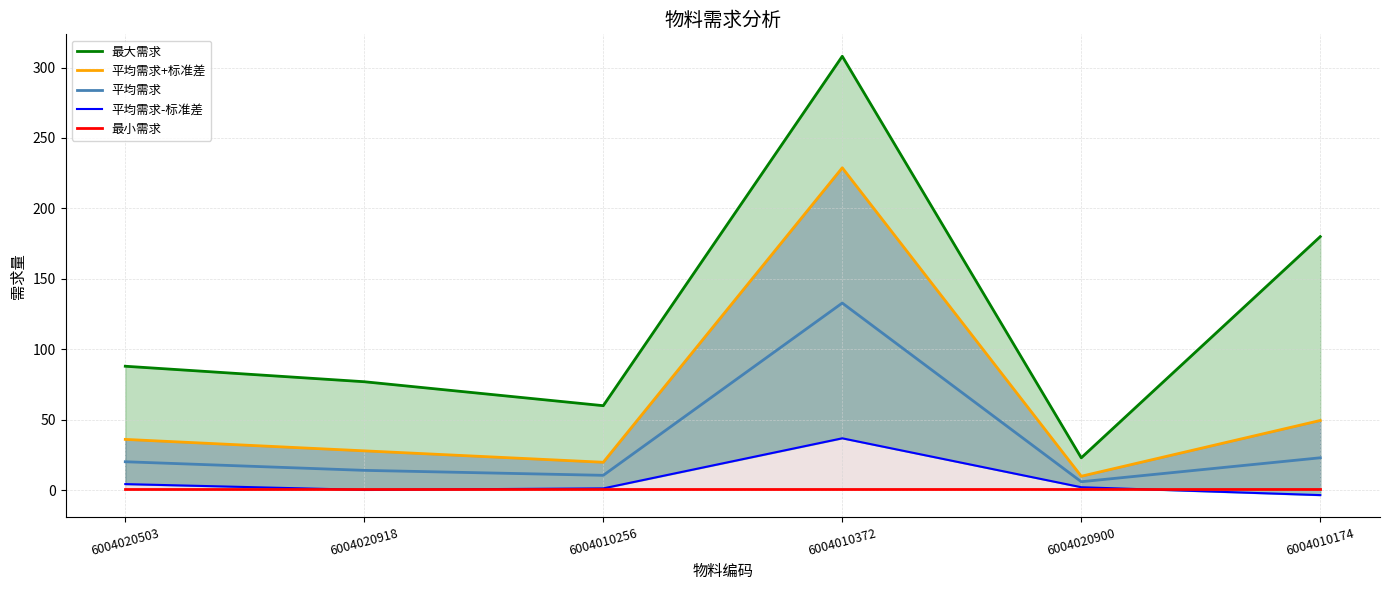

How many values in the 平均需求-标准差 series exceed 2?

3